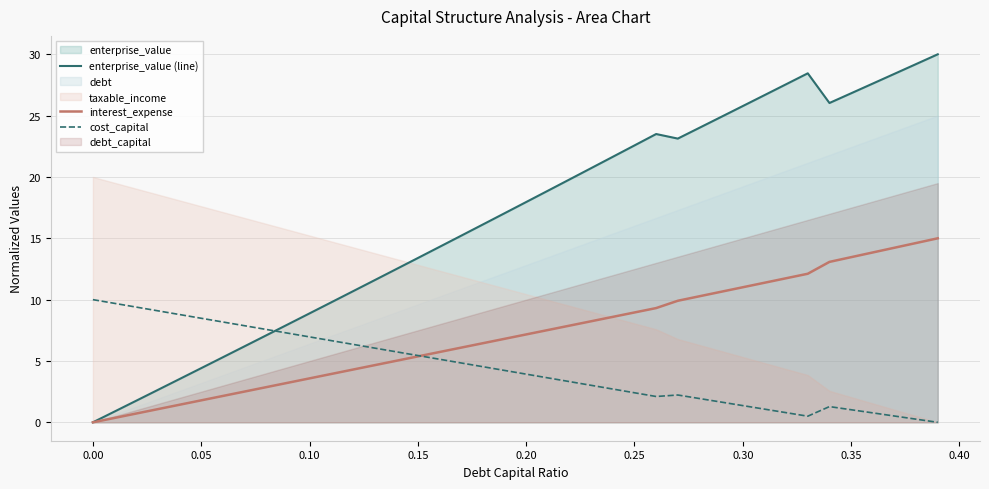

How many intersections are there between cost_capital and enterprise_value (line)?

1